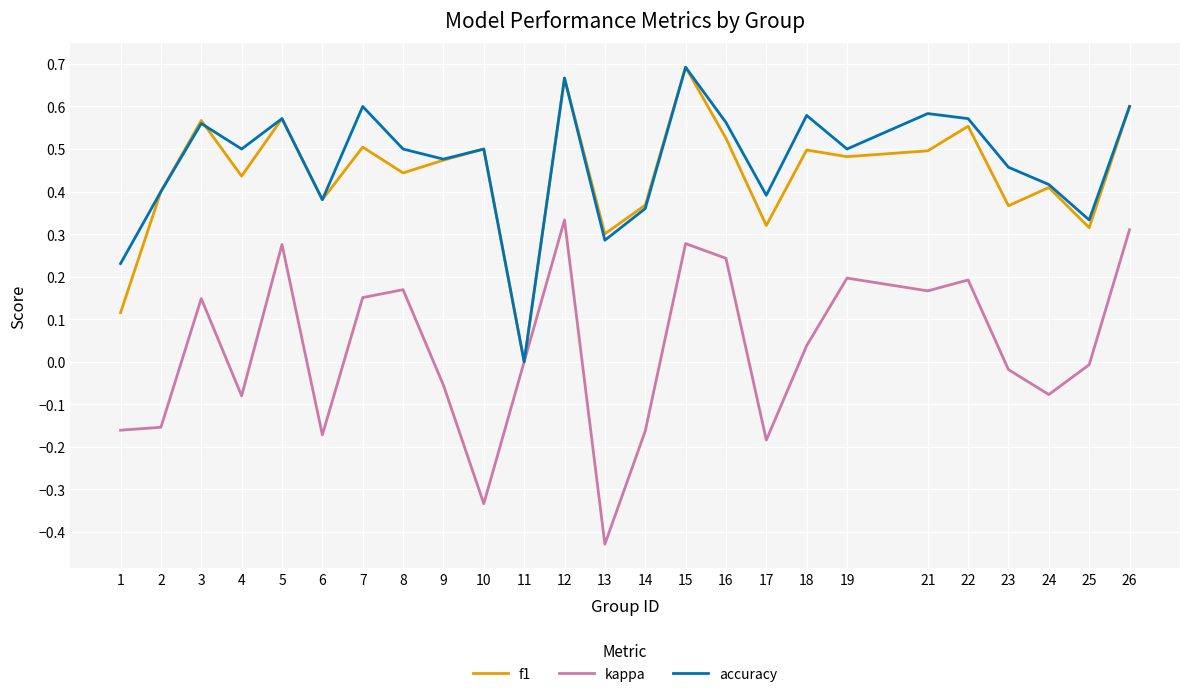

Is the value of f1 at 26 greater than the value of accuracy at 13?

Yes